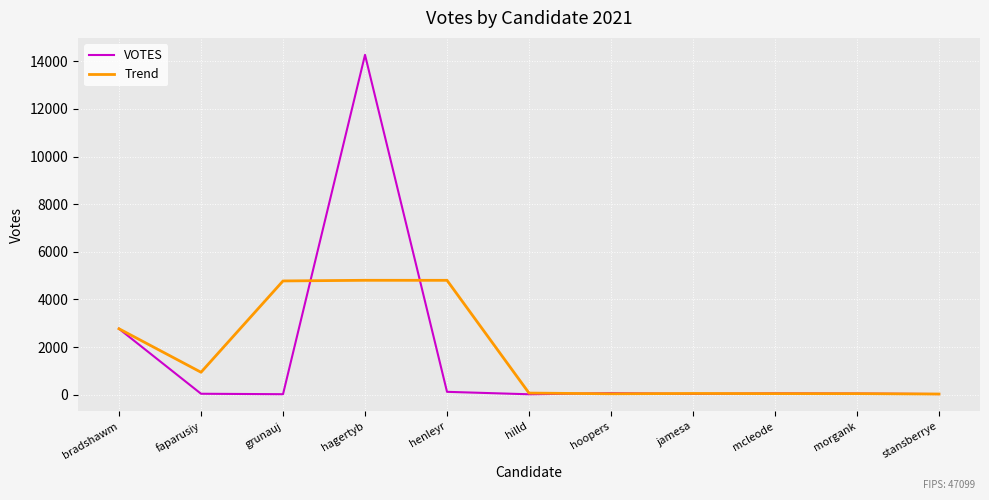

How many lines are shown in the chart?

2